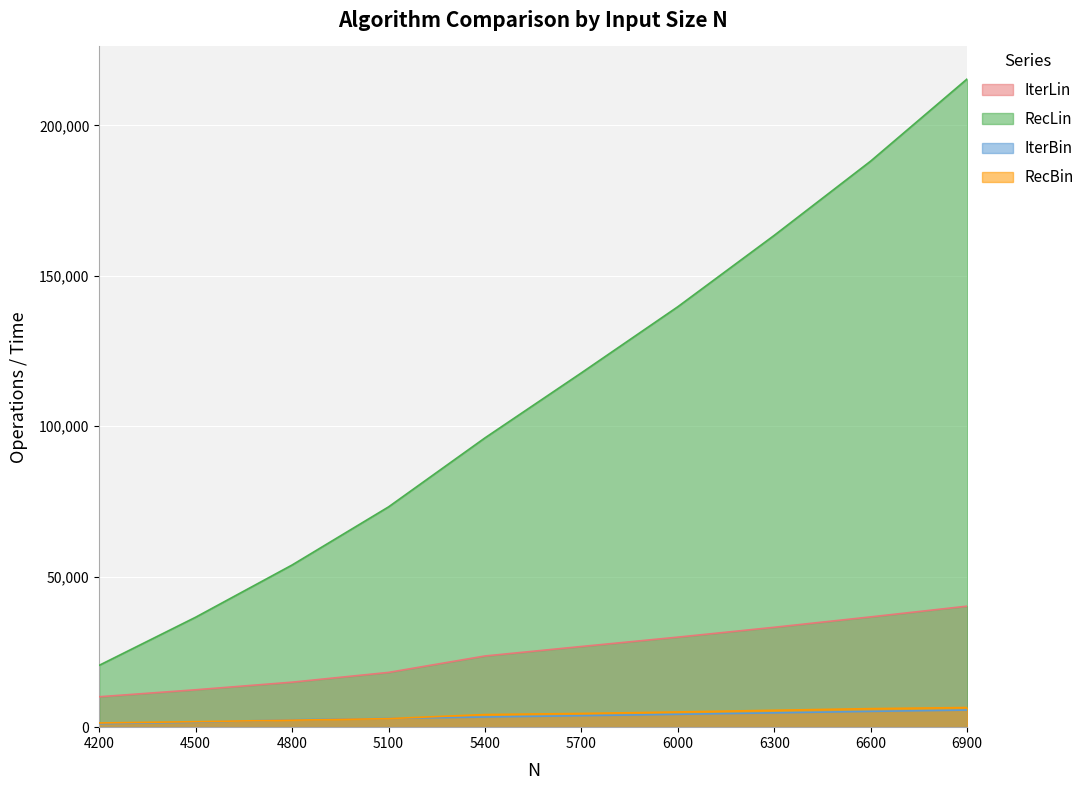

Reading left to right, extract all data points from this chart.

IterLin: 4200=10106	4500=12425	4800=14954	5100=18196	5400=23656	5700=26809	6000=29920	6300=33195	6600=36650	6900=40217
RecLin: 4200=20554	4500=36542	4800=53896	5100=73206	5400=96140	5700=117757	6000=139734	6300=163464	6600=188145	6900=215446
IterBin: 4200=1154	4500=1631	4800=2460	5100=2907	5400=3375	5700=3819	6000=4276	6300=4758	6600=5250	6900=5690
RecBin: 4200=1391	4500=1823	4800=2329	5100=2845	5400=4194	5700=4557	6000=5057	6300=5618	6600=6165	6900=6525